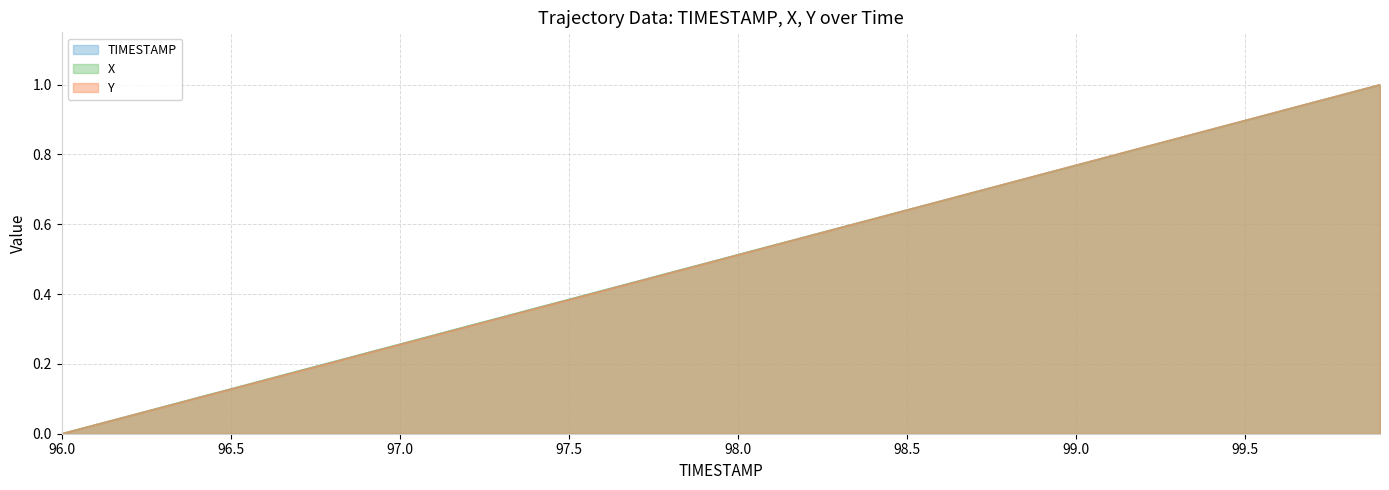

What is the value of the X point at the 26th from the left?

0.6